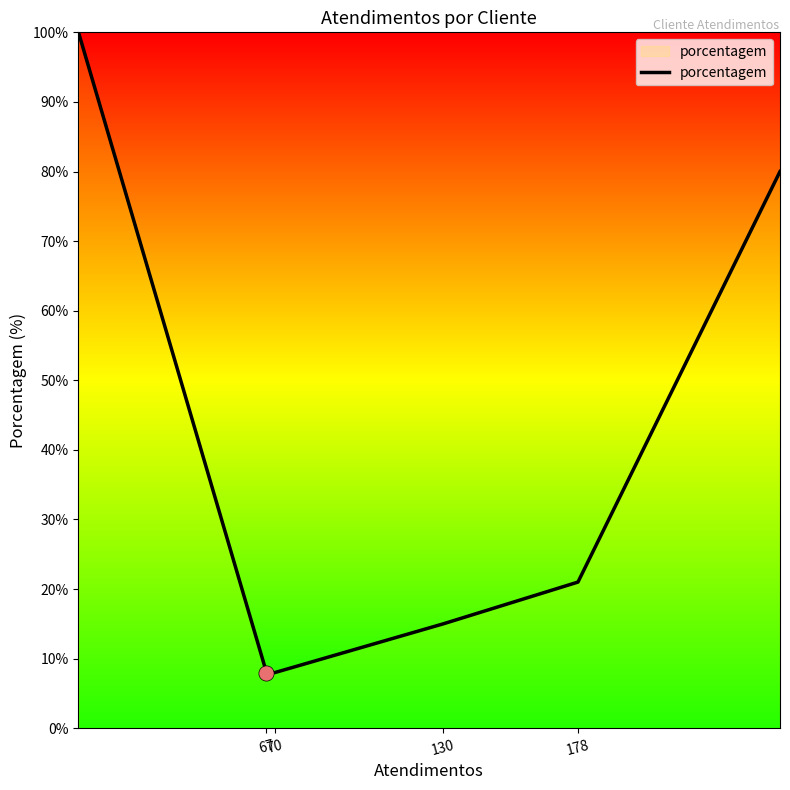

What is the average value?

39